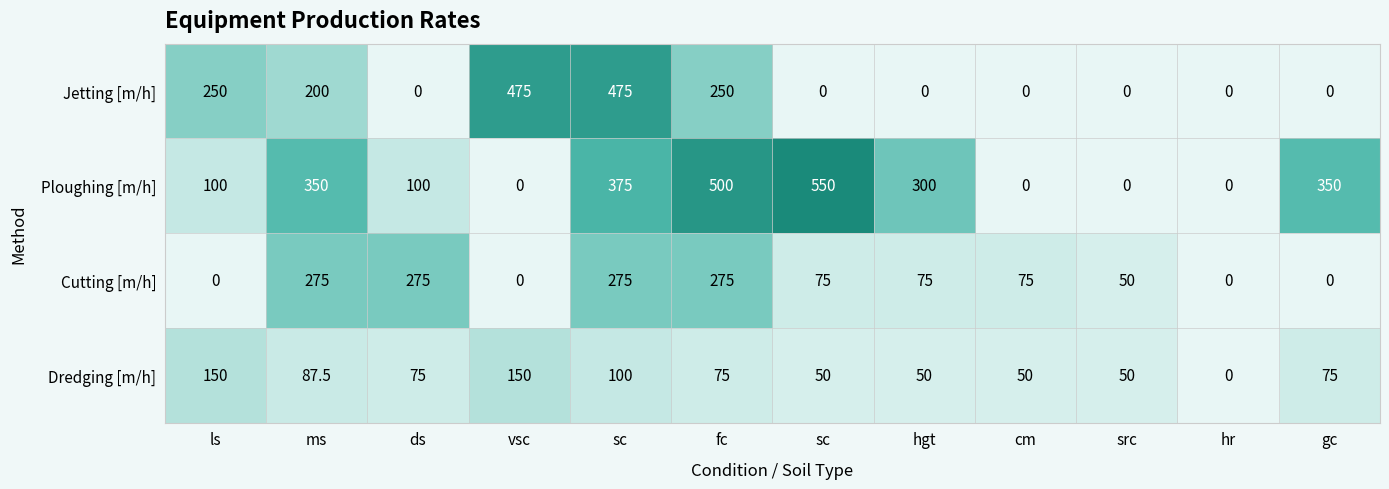

How many positive values does the Jetting [m/h] series have?

5